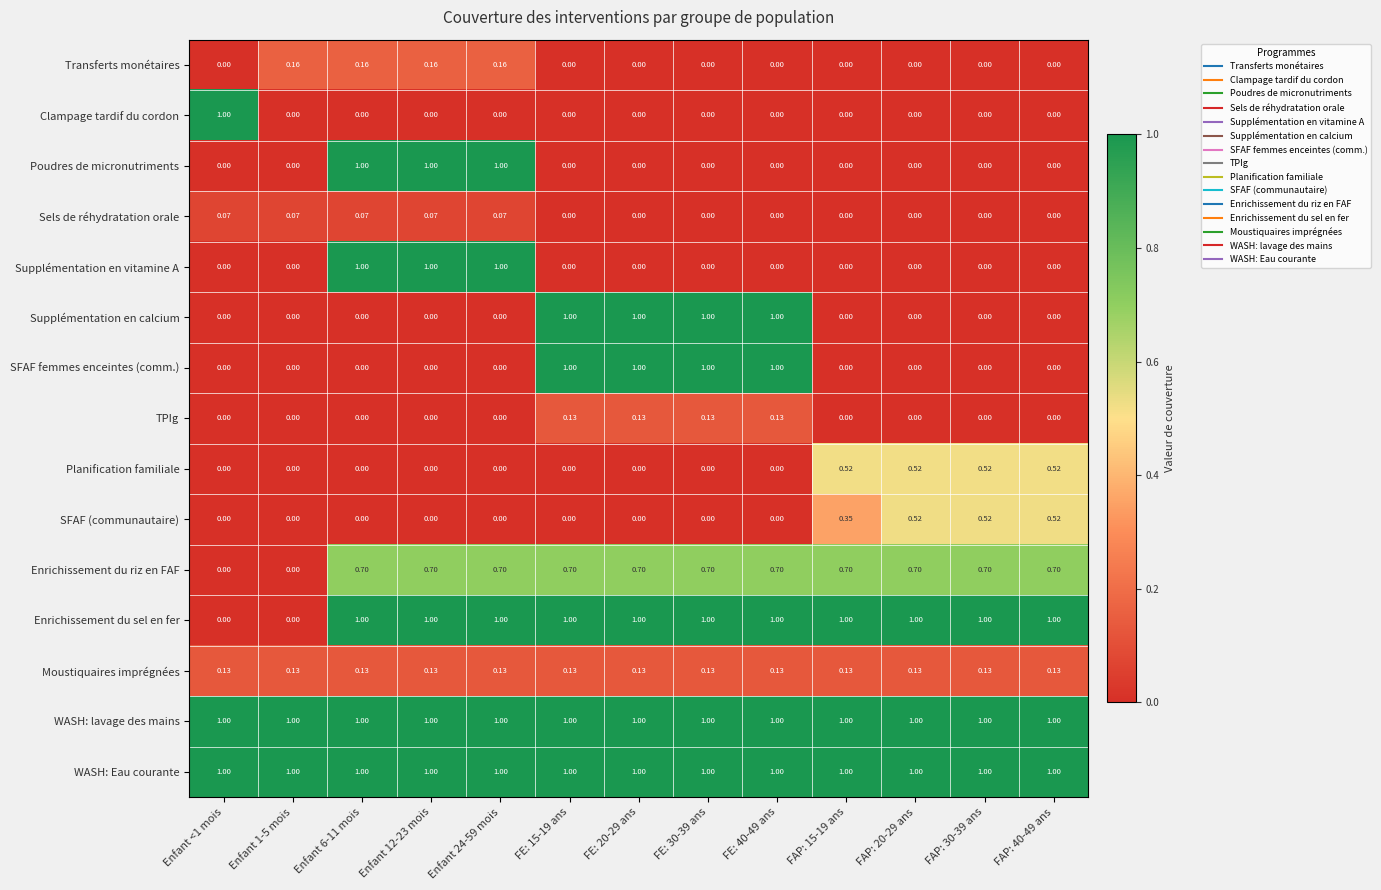

Which series changed the most between FAP: 15-19 ans and FAP: 40-49 ans?

SFAF (communautaire)